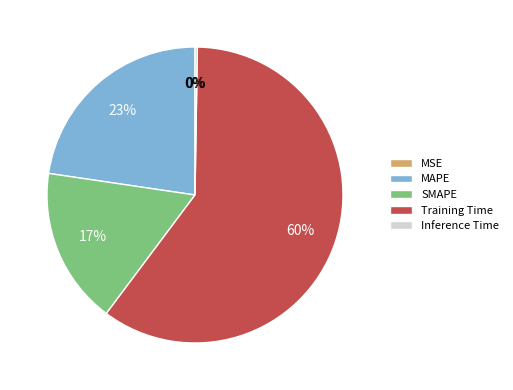

Which slice is the largest?

Training Time